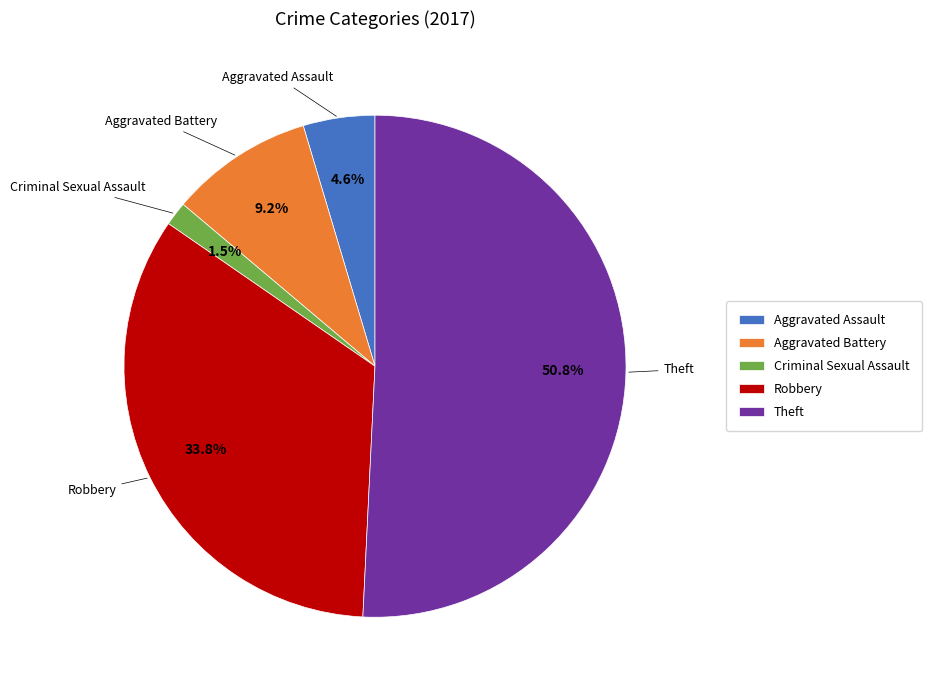

What is the ratio of the value at Aggravated Assault to the value at Aggravated Battery?

0.5